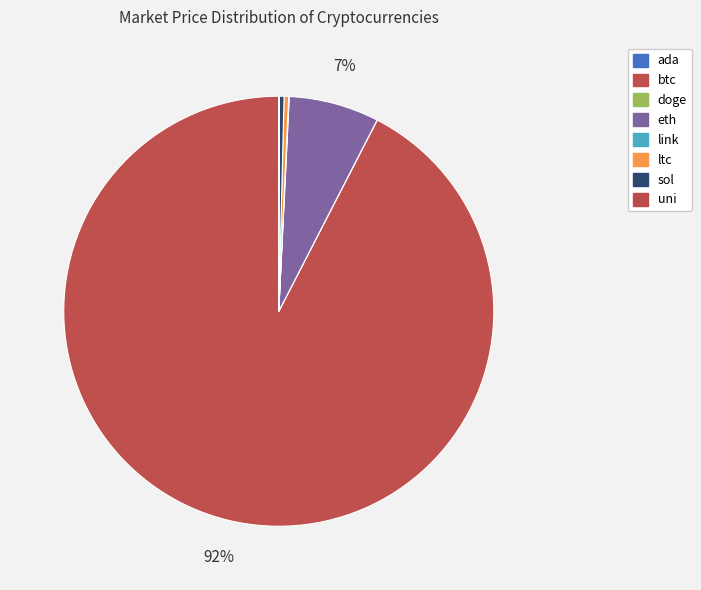

To the nearest percent, what is the difference between the largest and smallest slice percentages?

92%